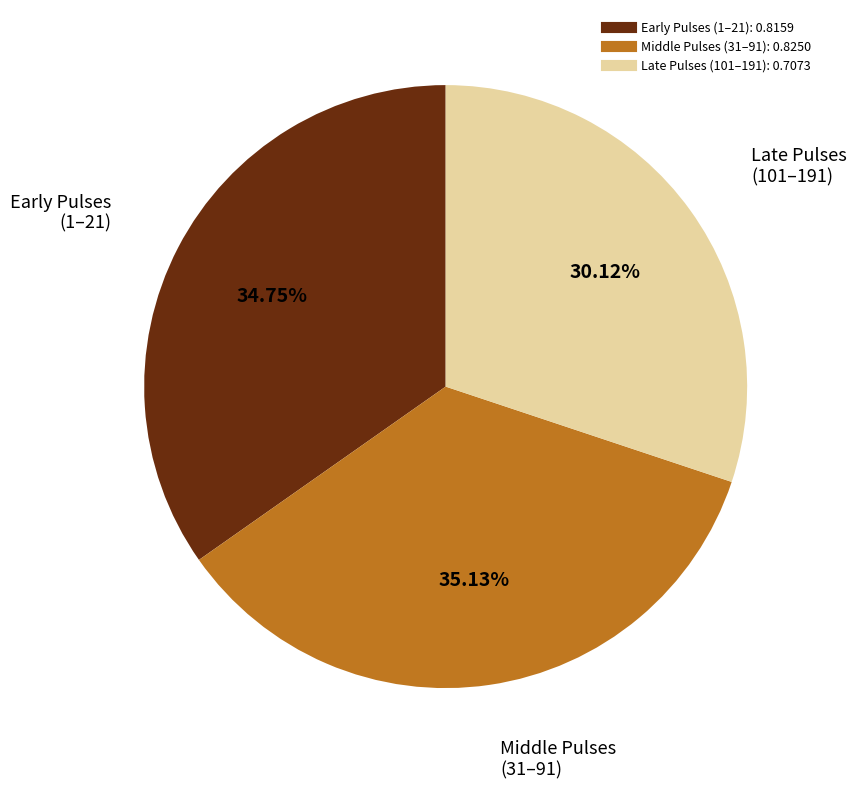

Is there a majority slice in this chart?

No